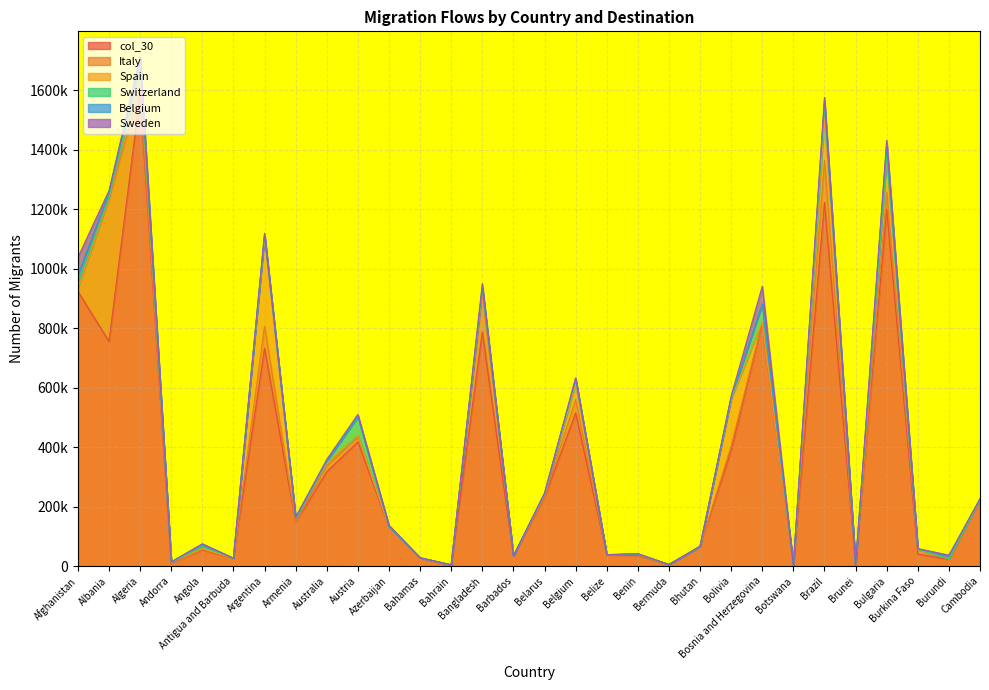

Where is the first local maximum for Sweden?

Angola